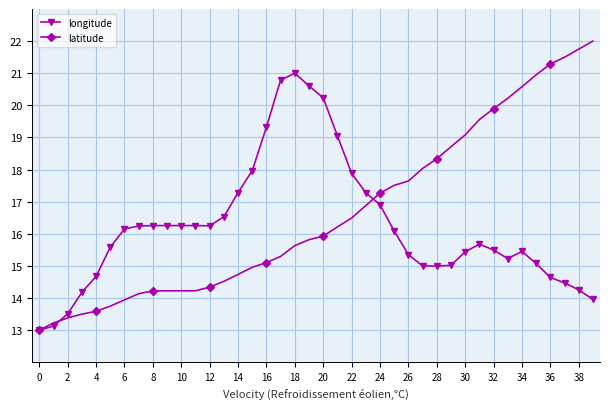

What is the value of the latitude point at the 23rd from the left?

16.5